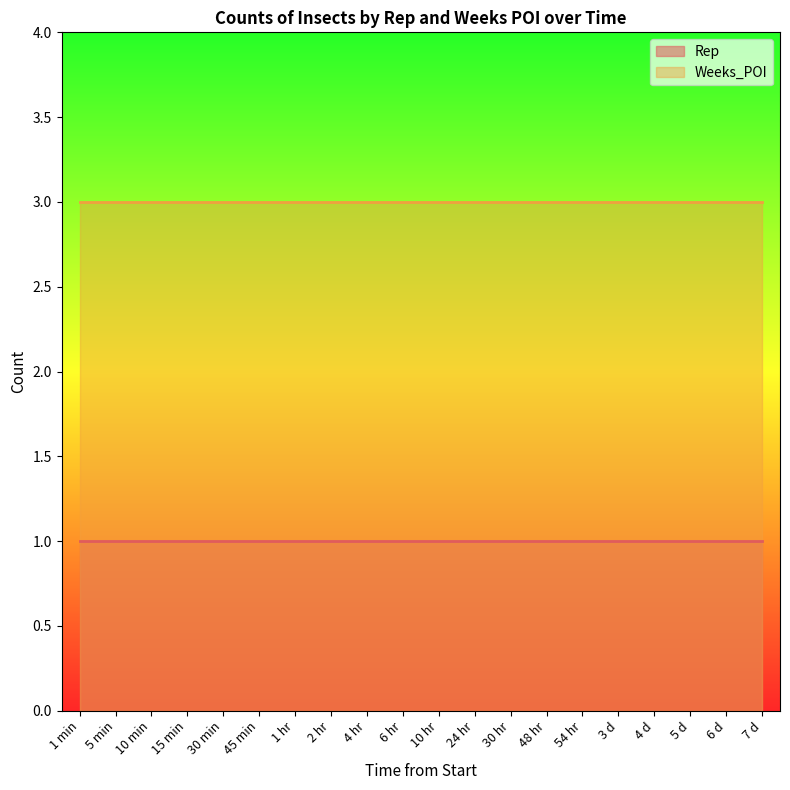

Is it true that Weeks_POI equals 1 at 5 d?

False